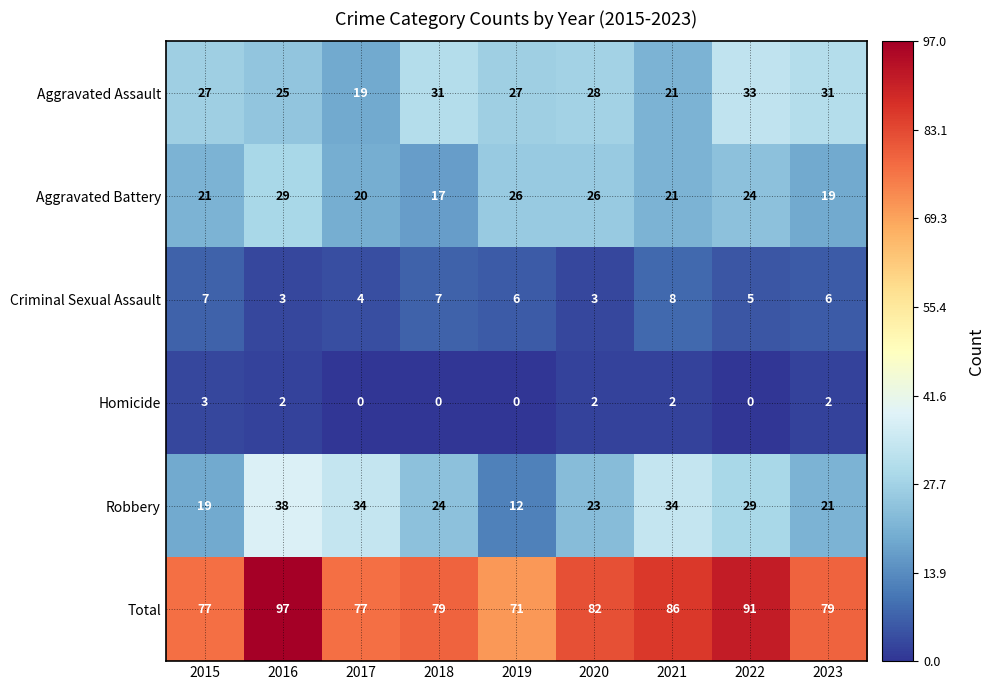

Rank the series by their maximum value, from highest to lowest.

Total, Robbery, Aggravated Assault, Aggravated Battery, Criminal Sexual Assault, Homicide